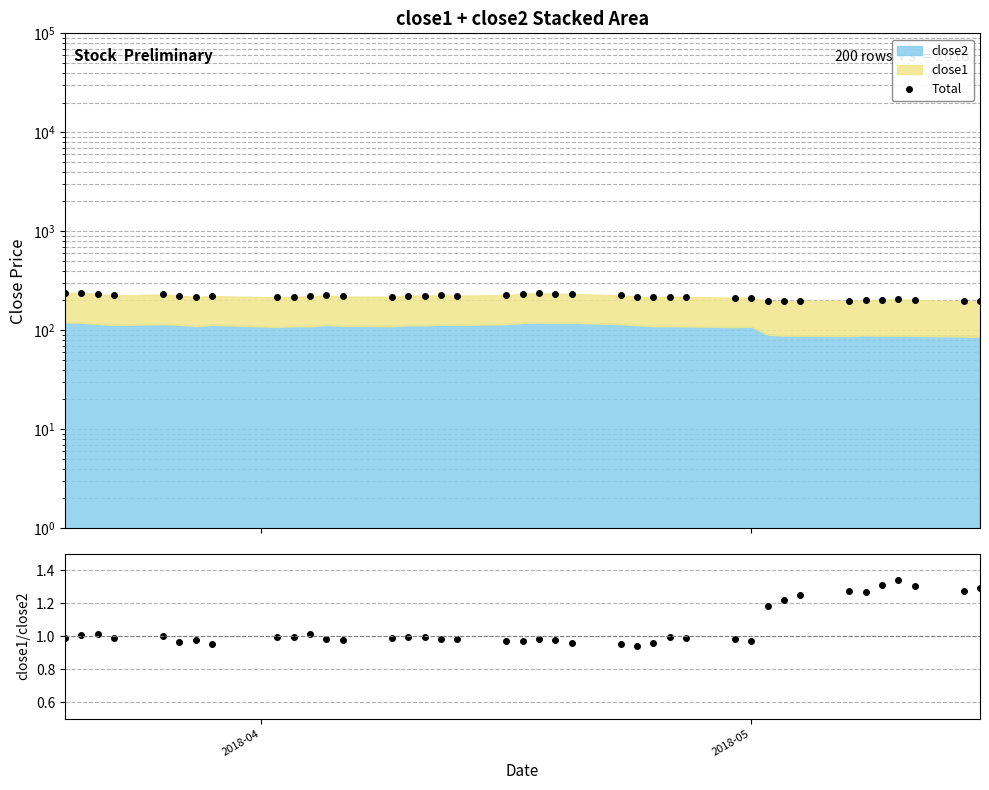

Reading right to left, transcribe all the data shown in this chart.

Total: 196.1	196.3	202.4	205.8	203.3	201.4	198.7	198.1	196.3	197.2	213.9	213.7	217.0	219.1	215.3	218.6	225.1	232.6	234.4	236.4	234.5	226.8	224.2	226.0	223.9	224.1	218.6	219.7	224.7	220.6	218.8	215.4	221.7	217.8	223.2	230.6	224.7	233.3	239.5	238.4
close1/close2: 1.3	1.3	1.3	1.3	1.3	1.3	1.3	1.2	1.2	1.2	1.0	1.0	1.0	1.0	1.0	0.9	1.0	1.0	1.0	1.0	1.0	1.0	1.0	1.0	1.0	1.0	1.0	1.0	1.0	1.0	1.0	1.0	1.0	1.0	1.0	1.0	1.0	1.0	1.0	1.0